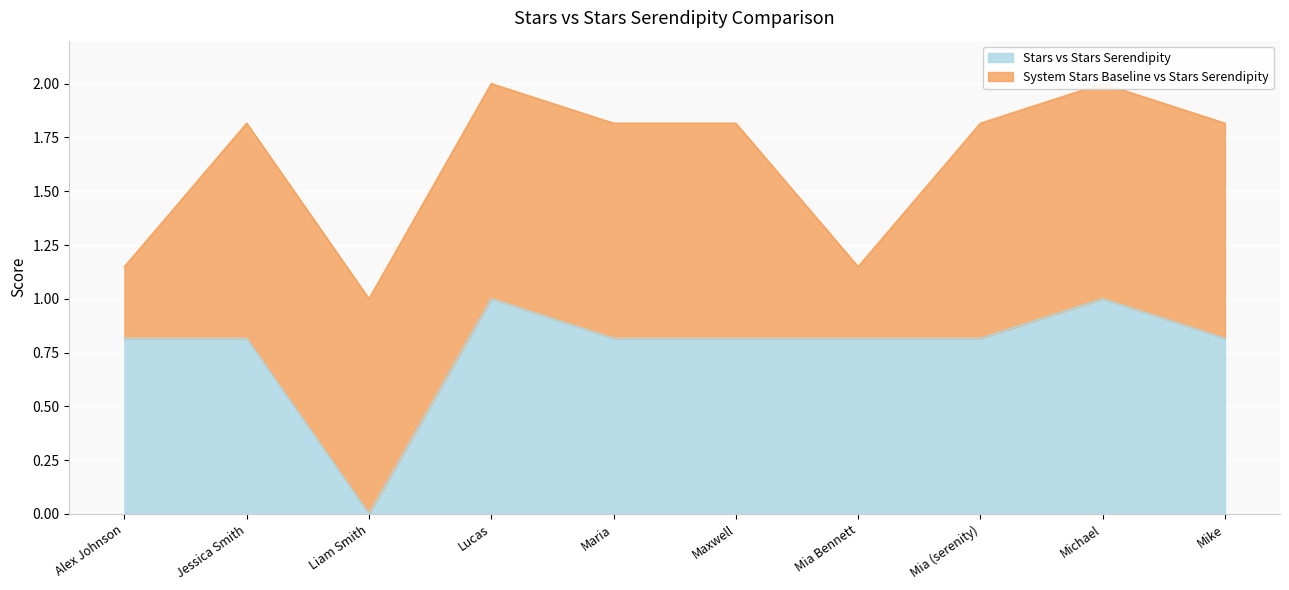

Which label corresponds to the largest value in the chart?

Lucas